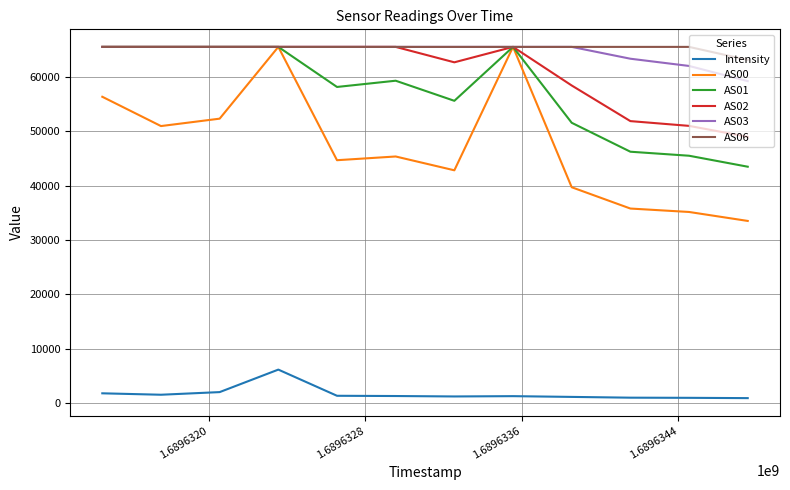

What is the highest value of the AS01 series?

65535.0